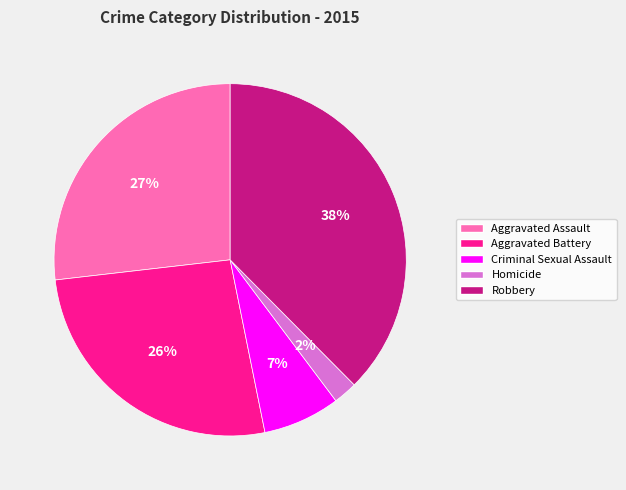

Does any single category account for the majority?

No